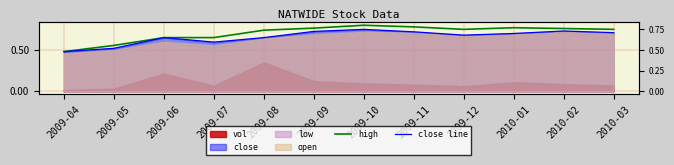

What is the difference between the maximum and minimum values in the high series?

0.3